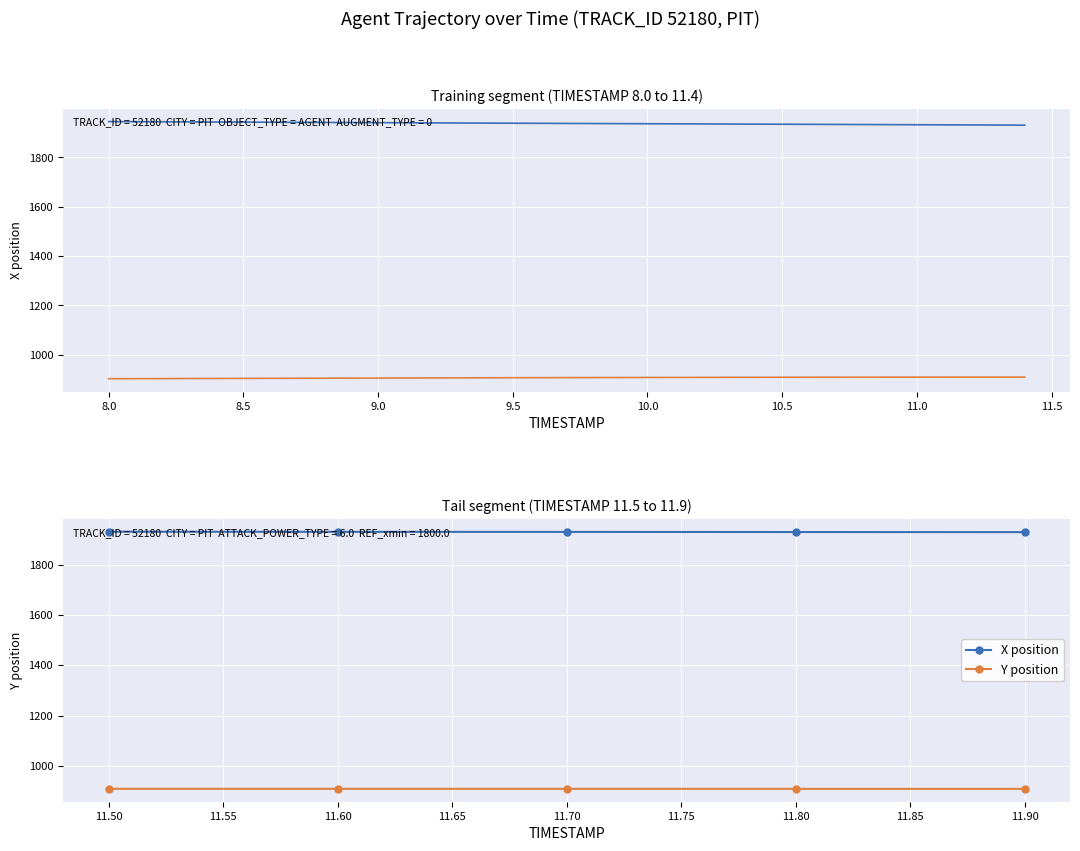

How many data points in X position are above 1929?

4